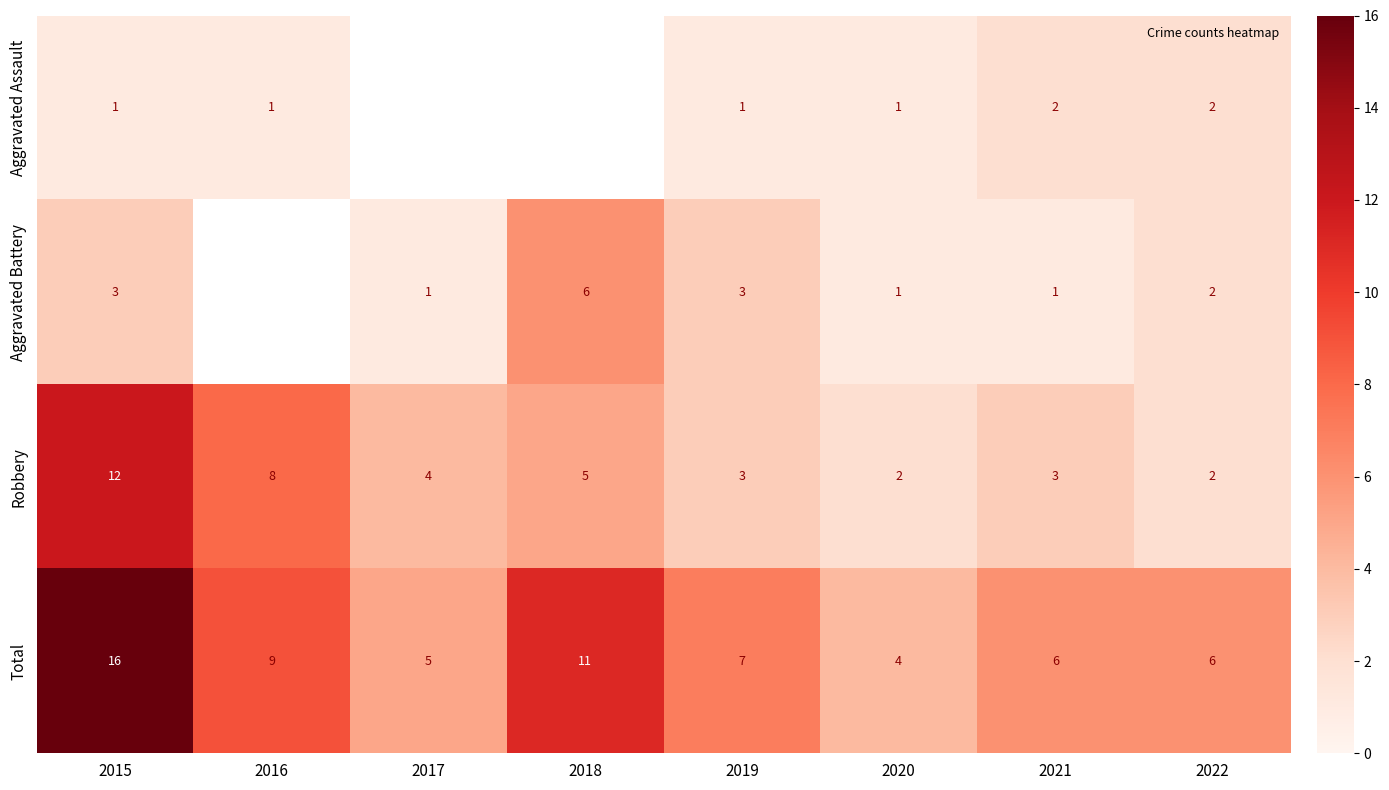

The value of Total at 2015 is 16.0. True or false?

True